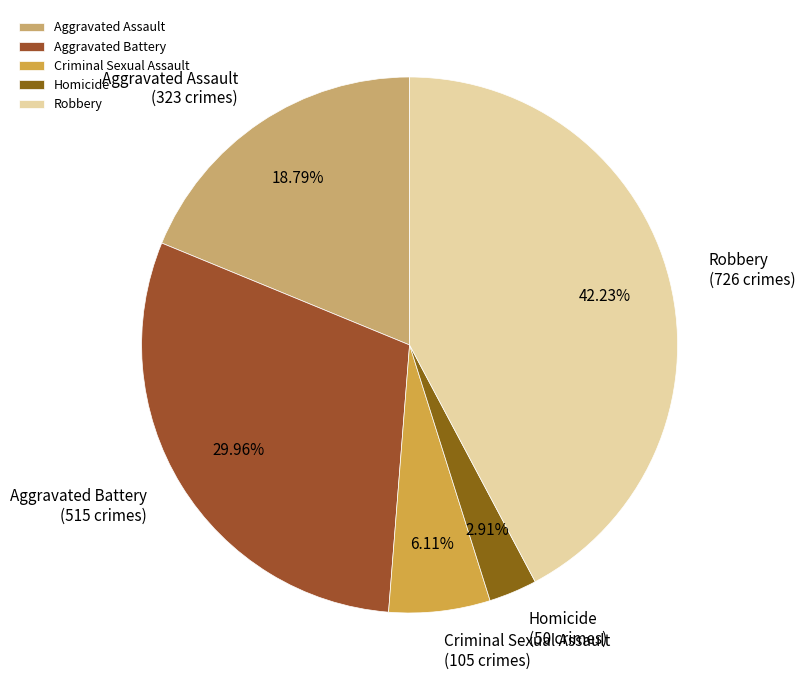

Rank the categories by value from lowest to highest.

Homicide, Criminal Sexual Assault, Aggravated Assault, Aggravated Battery, Robbery